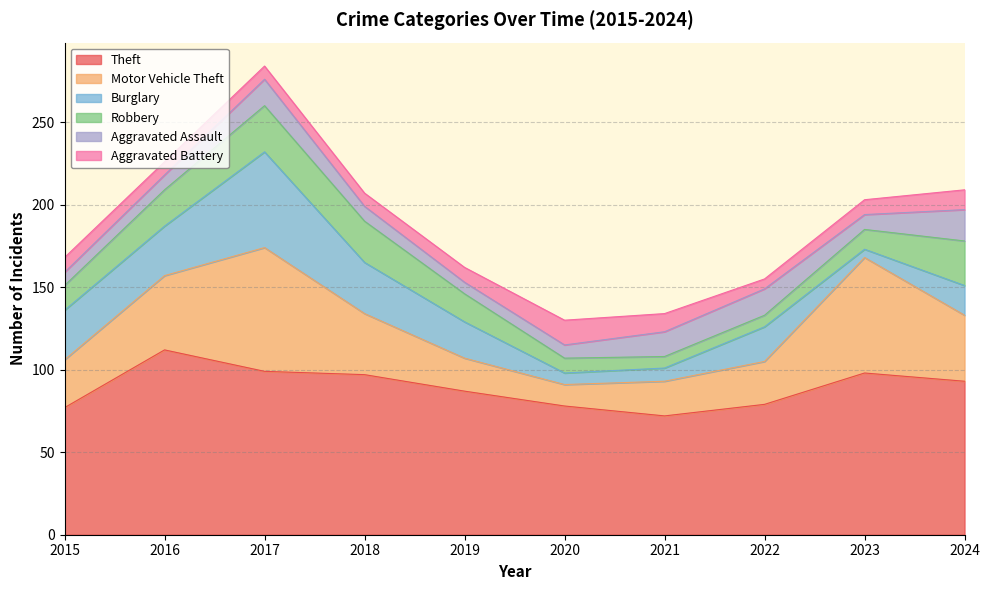

Reading left to right, extract all data points from this chart.

Theft: 77	112	99	97	87	78	72	79	98	93
Motor Vehicle Theft: 29	45	75	37	20	13	21	26	70	40
Burglary: 30	30	58	31	22	7	8	21	5	18
Robbery: 15	22	28	25	17	9	7	7	12	27
Aggravated Assault: 8	9	16	9	7	8	15	16	9	19
Aggravated Battery: 9	8	8	8	9	15	11	6	9	12